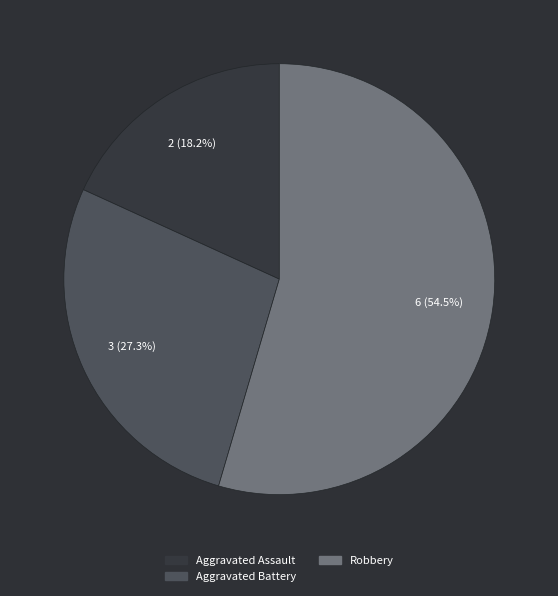

Is there any slice that represents more than half of the pie?

Yes